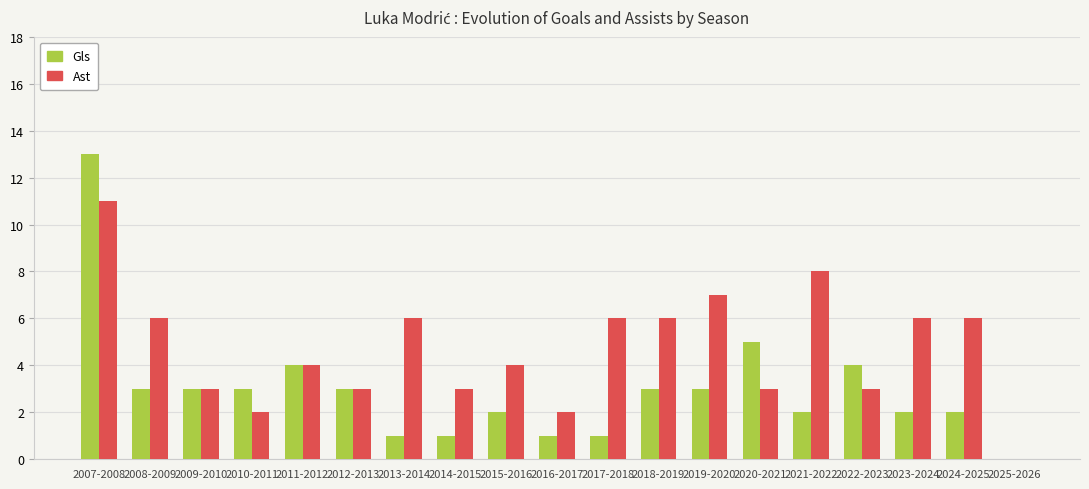

Which series has the widest spread of values?

Gls